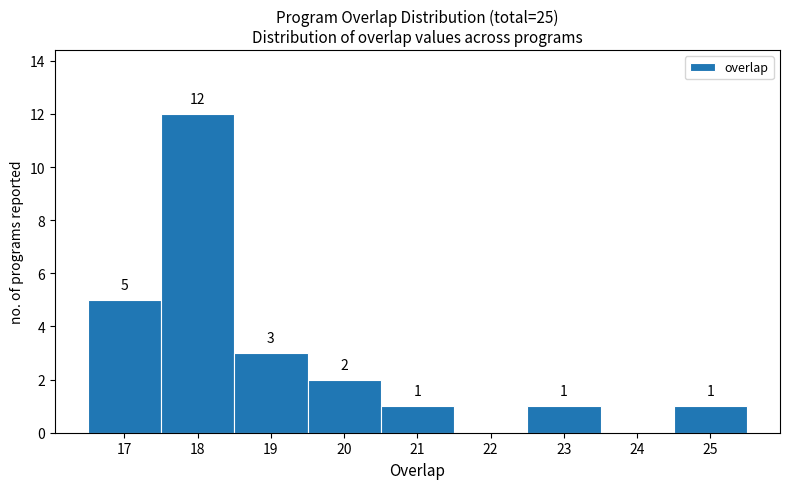

Which range on the x-axis has the tallest bar?

17.5 to 18.5